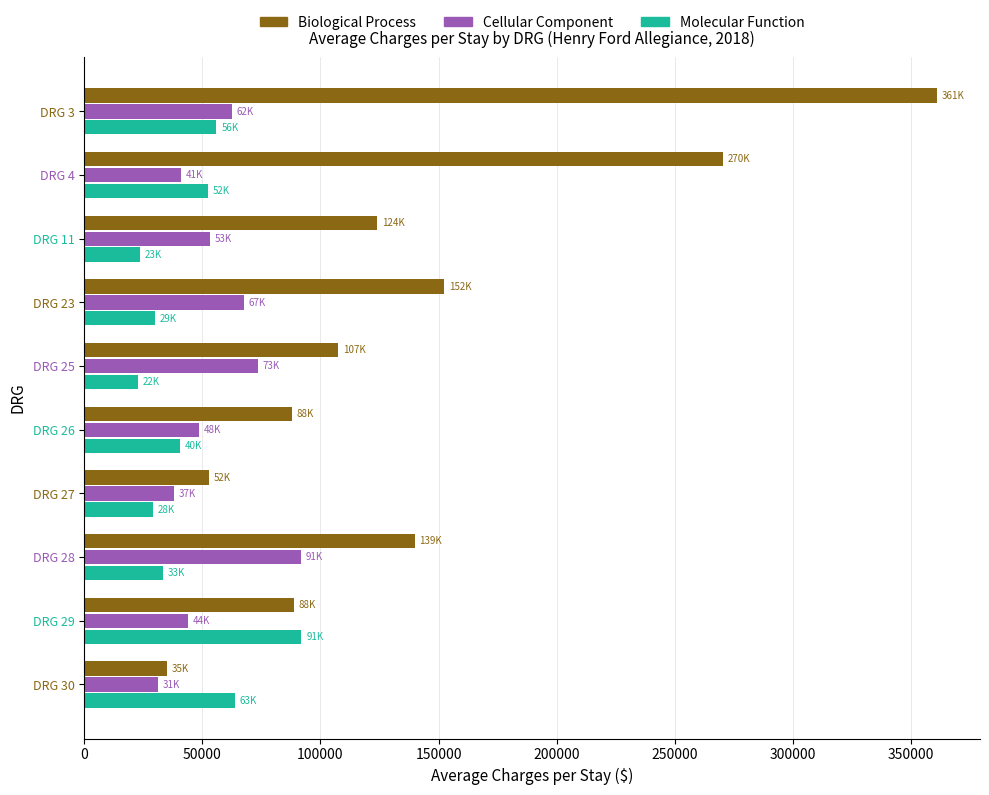

Between DRG 23 and DRG 26, which series saw the biggest shift?

Biological Process